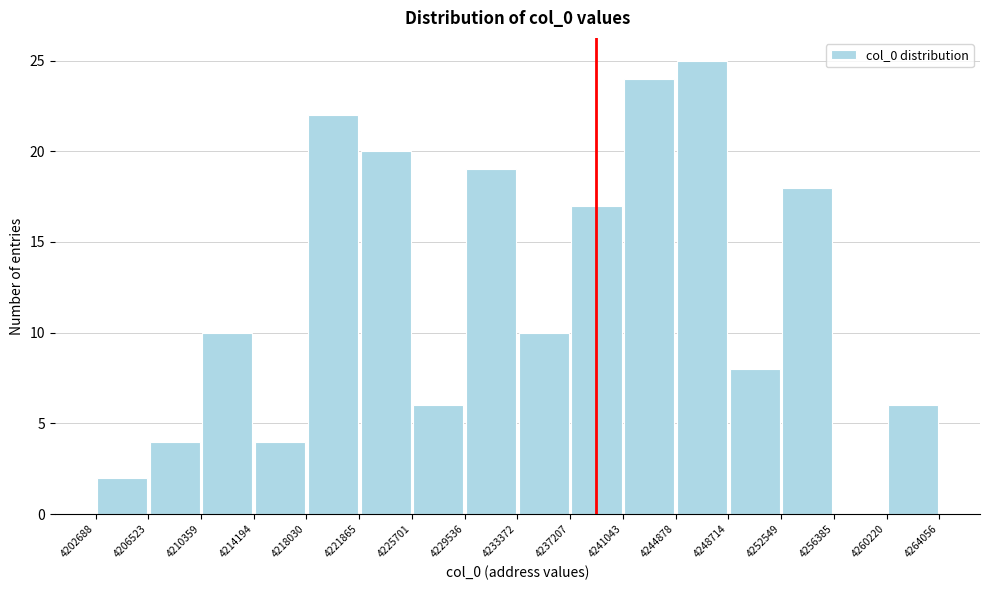

Reading left to right, list every bar in this chart as the range it spans on the x-axis followed by its height. The values are not printed on the chart, so give them approximately, as read against the axis.

4202688 to 4206523: 2
4206523 to 4210359: 4
4210359 to 4214194: 10
4214194 to 4218030: 4
4218030 to 4221865: 22
4221865 to 4225701: 20
4225701 to 4229536: 6
4229536 to 4233372: 19
4233372 to 4237207: 10
4237207 to 4241043: 17
4241043 to 4244878: 24
4244878 to 4248714: 25
4248714 to 4252549: 8
4252549 to 4256385: 18
4256385 to 4260220: 0
4260220 to 4264056: 6